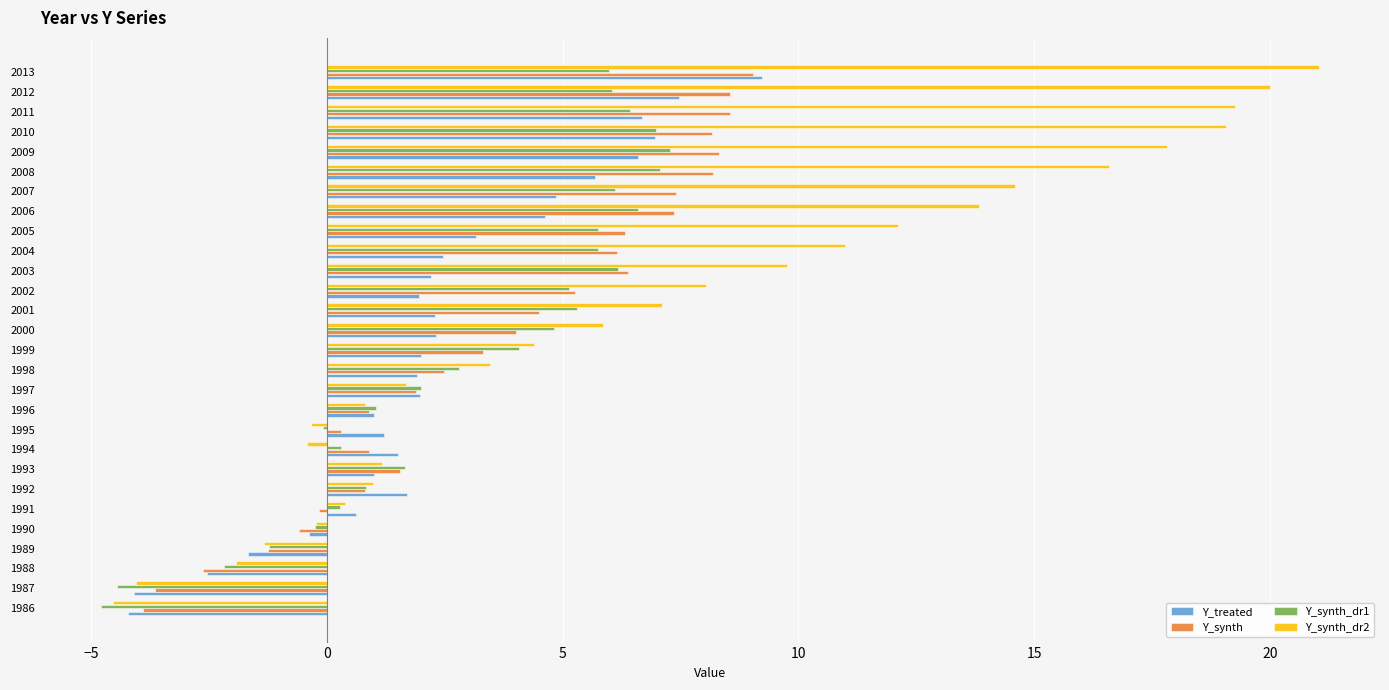

What is the spread (max minus min) of values at 2007?

9.7